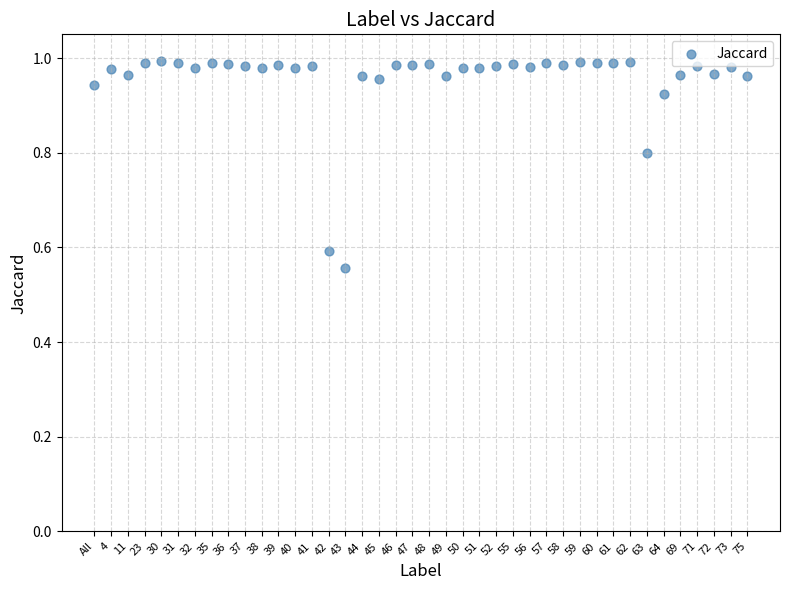

What is the range of Y values (max minus min)?

0.4